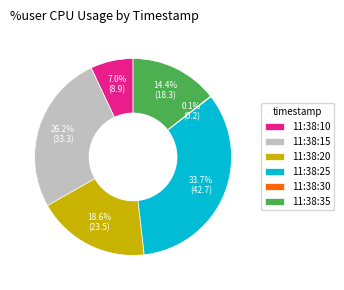

Does 11:38:15 account for over 50% of the chart?

No